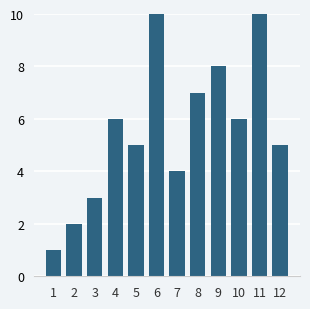

Reading left to right, transcribe all the data shown in this chart.

1=1	2=2	3=3	4=6	5=5	6=10	7=4	8=7	9=8	10=6	11=10	12=5